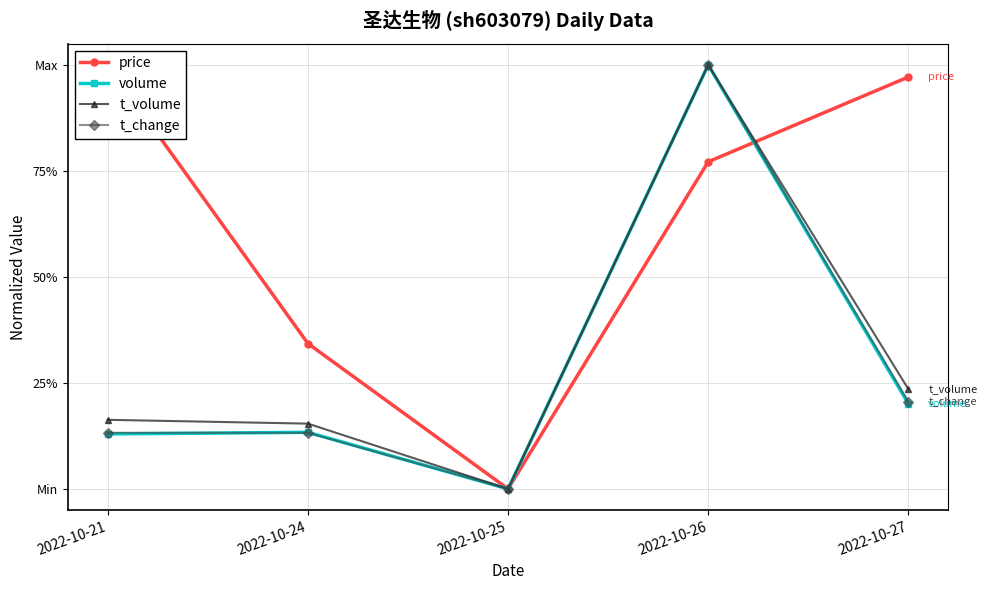

At how many categories does at least one series exceed 0?

4